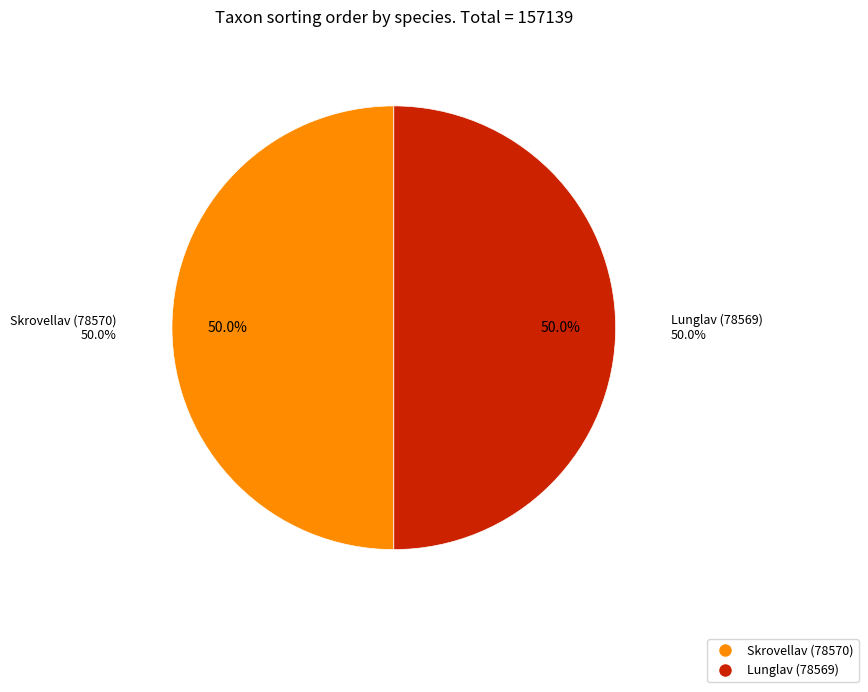

Rank the categories by value from highest to lowest.

Skrovellav (78570), Lunglav (78569)